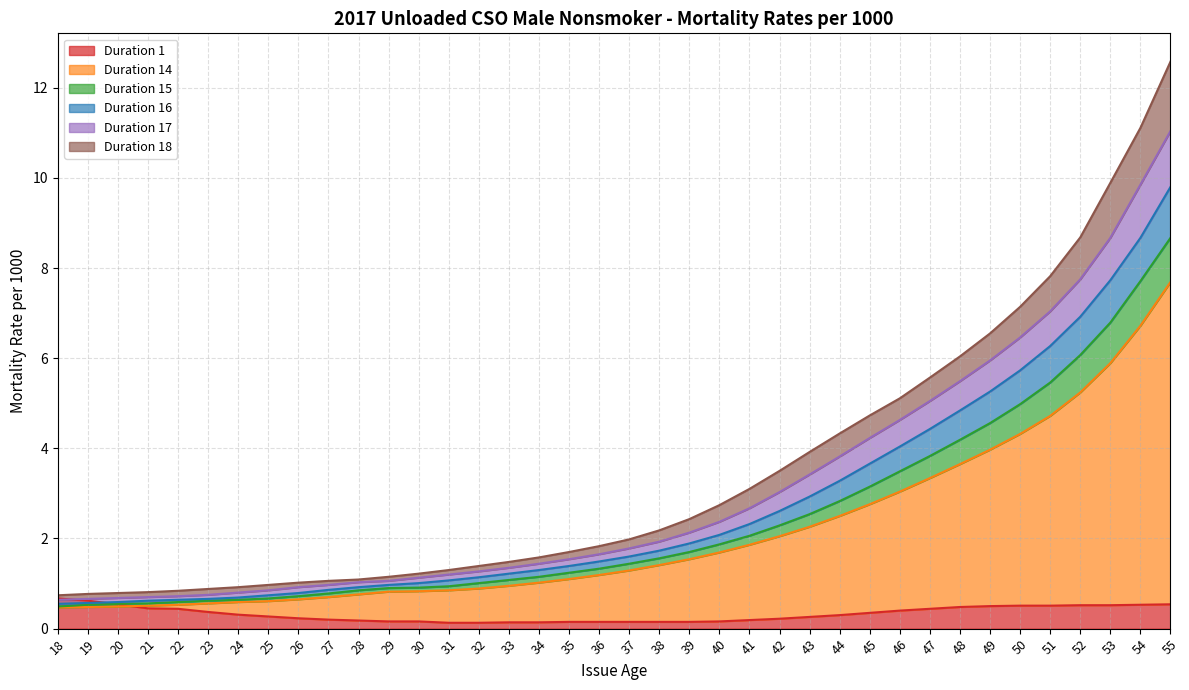

True or false: Duration 17 has a value of 4.6 at 46.

True